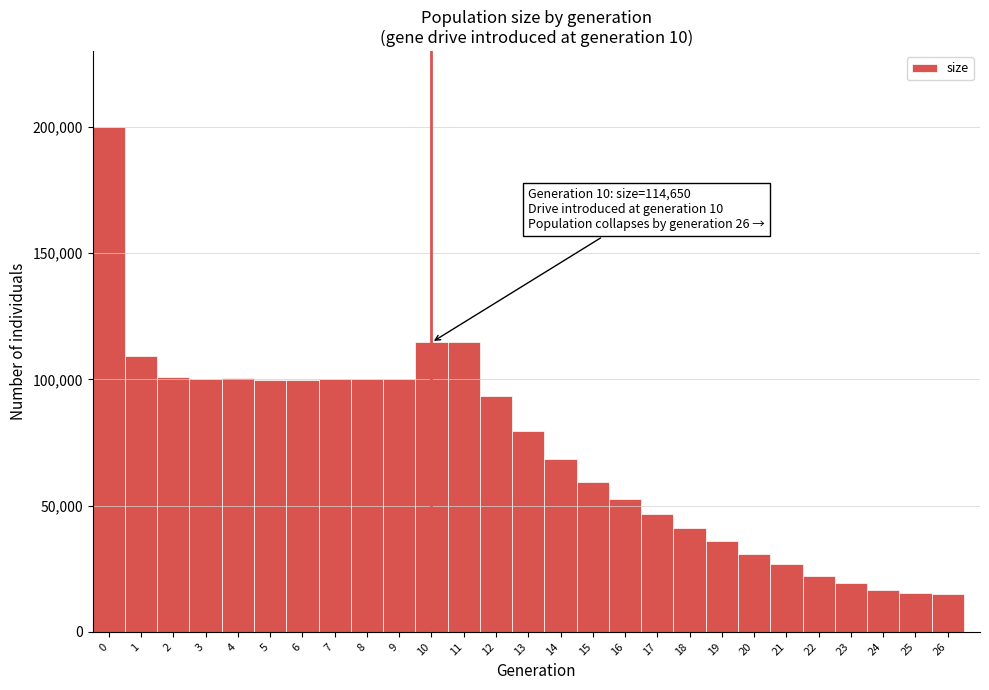

Over which range of the x-axis is the bar tallest?

-0.5 to 0.5